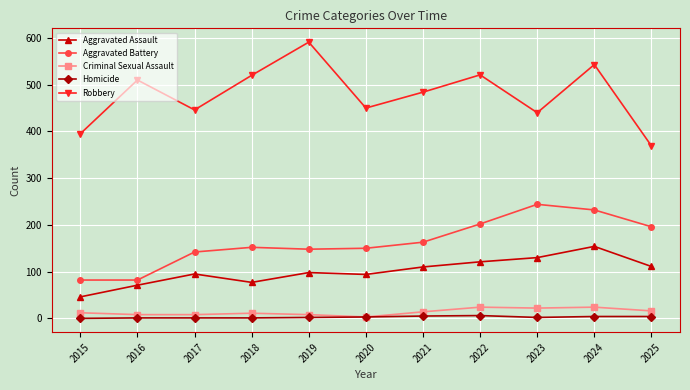

What are all the series names shown in the legend?

Aggravated Assault, Aggravated Battery, Criminal Sexual Assault, Homicide, Robbery